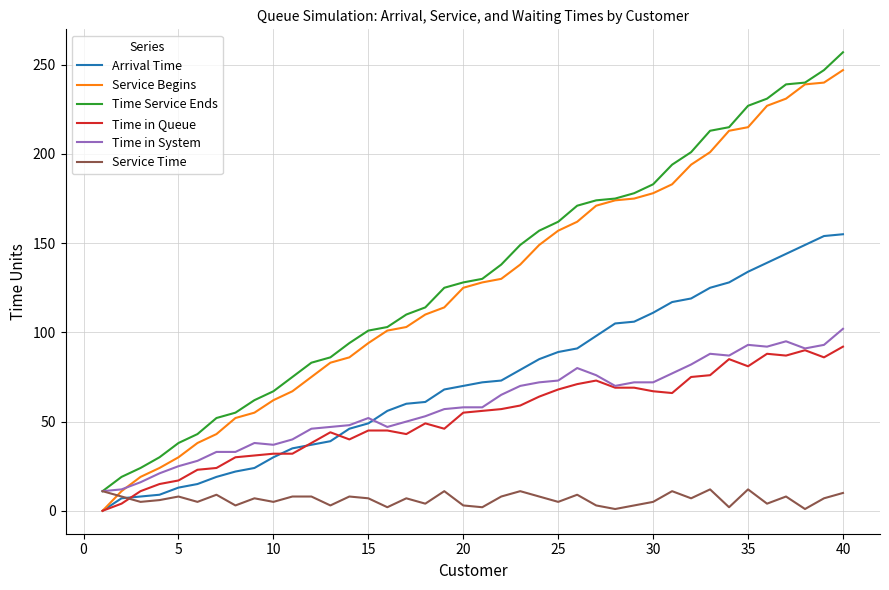

What is the highest value of the Service Time series?

12